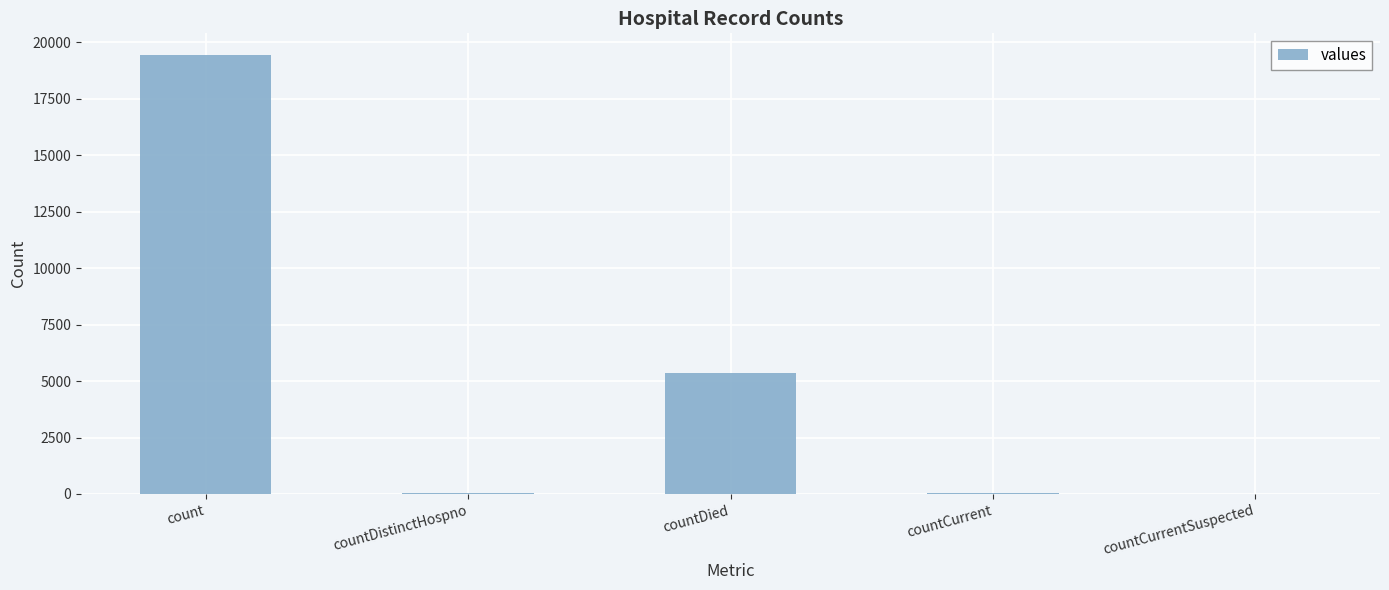

What is the sum of all values?

24875